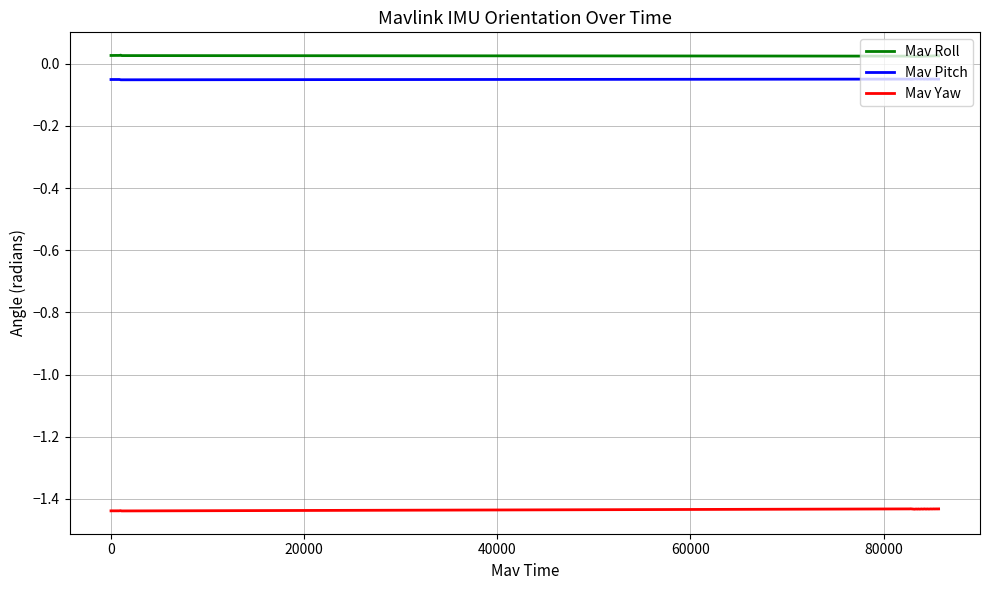

Which series has the largest total across all categories?

Mav Roll